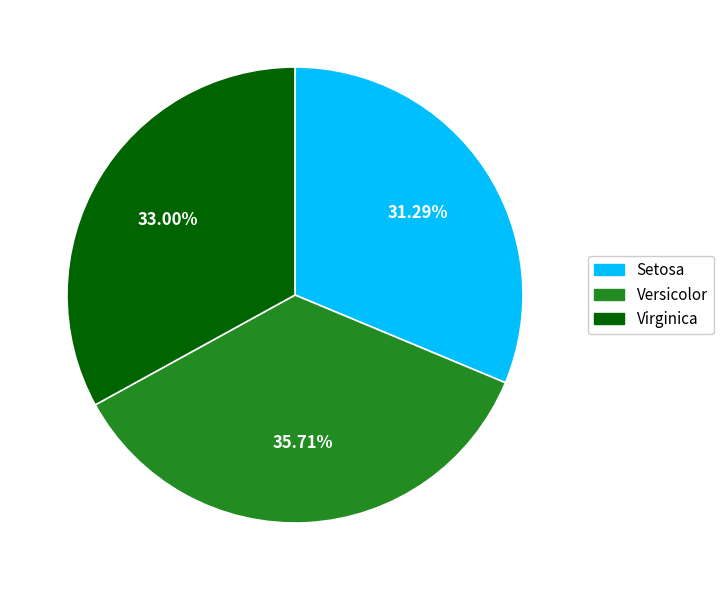

Is the sum of Setosa and Versicolor greater than half?

Yes